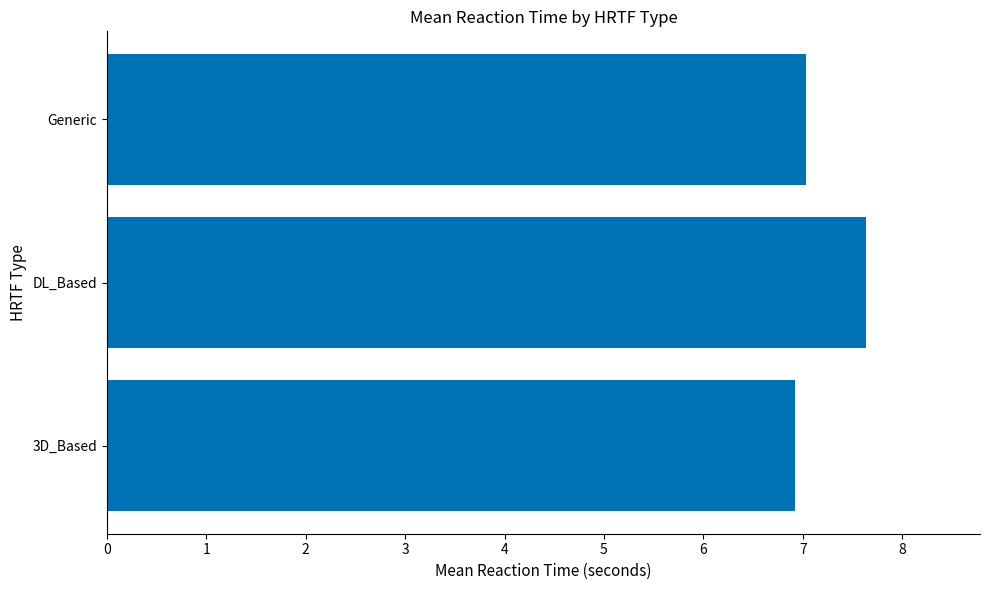

How many bars are there in total?

3